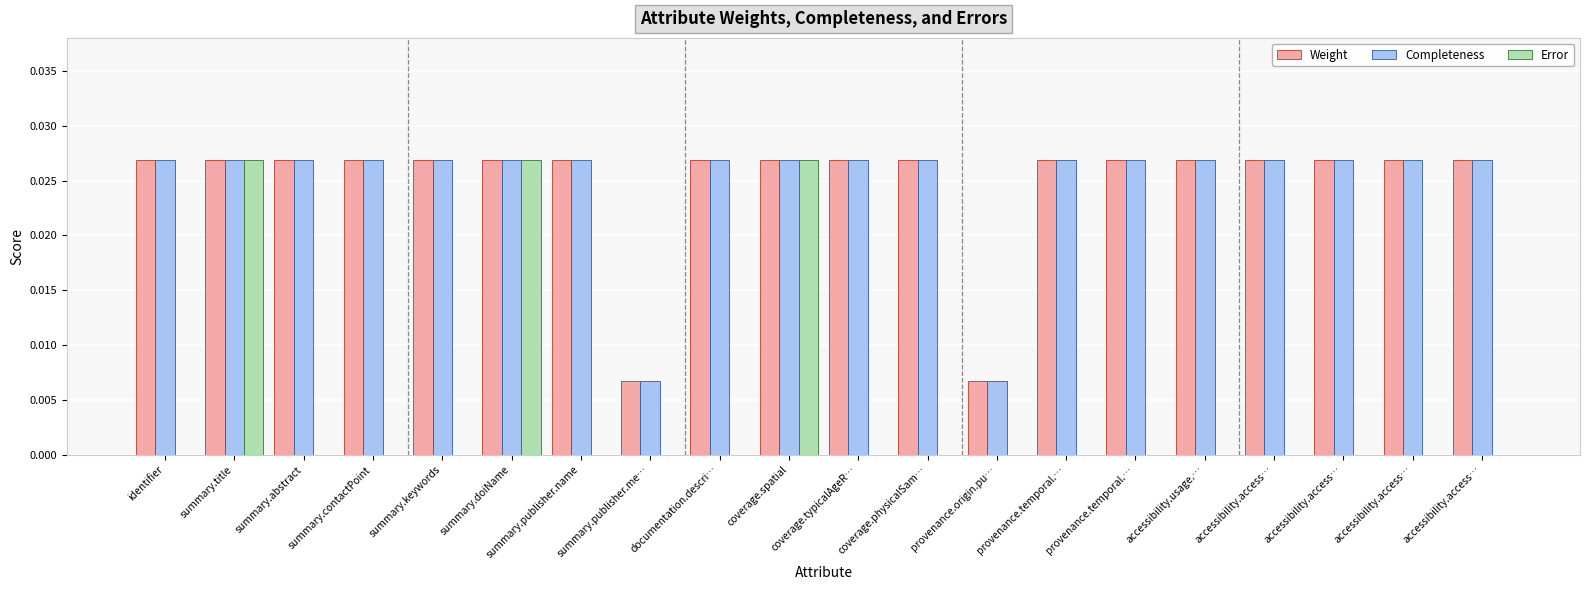

How many groups of bars are there?

20